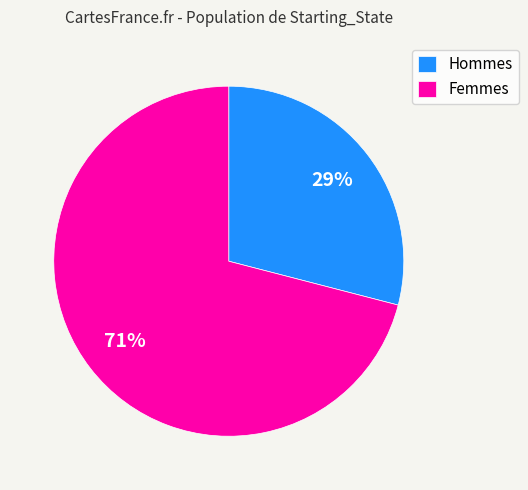

What percentage is the Hommes slice, to the nearest percent?

29%